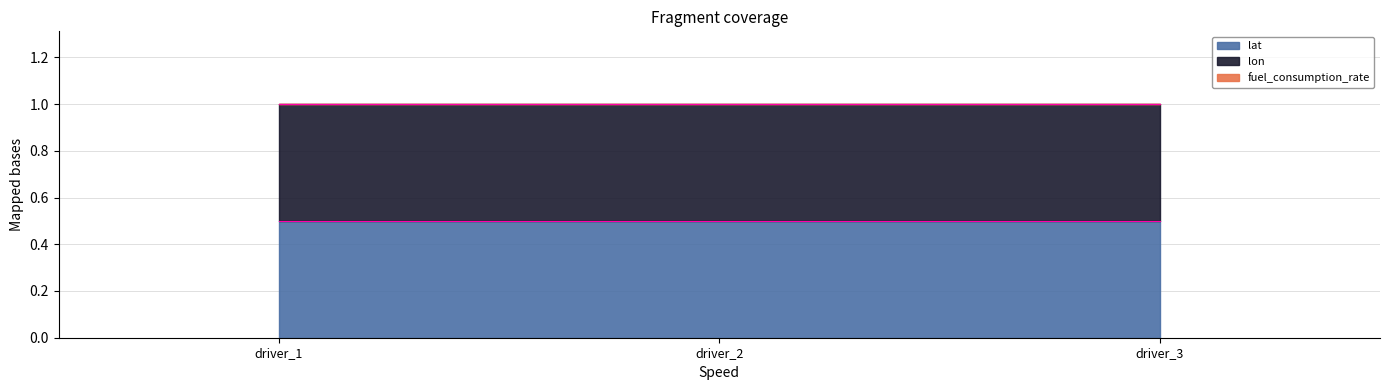

What is the average value of the lat series?

0.5